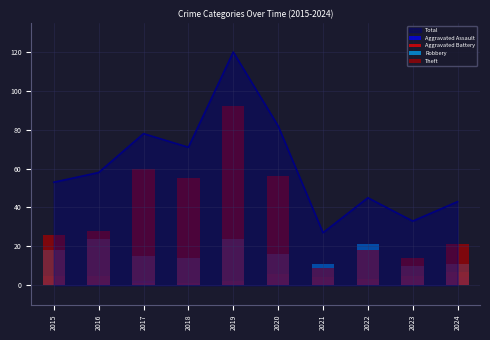

Are the bars horizontal?

No